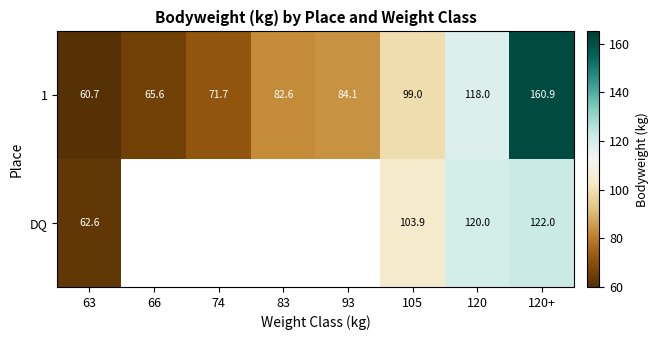

Which has a higher value, 83 or 120+?

120+